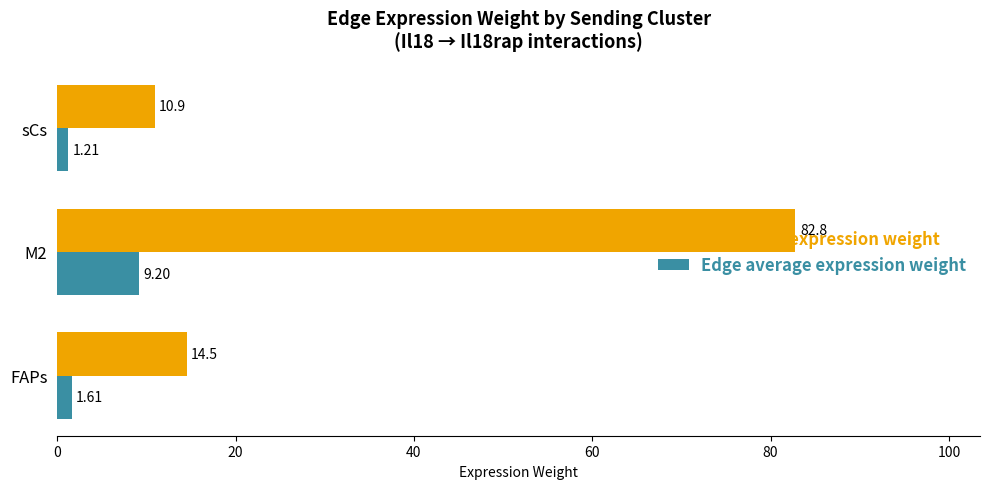

What is the difference between the maximum and second lowest values in the Edge average expression weight series?

7.6